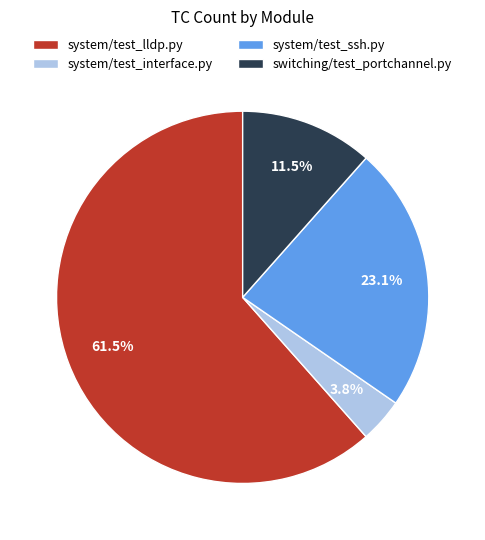

To the nearest percent, what is the combined percentage of system/test_interface.py and switching/test_portchannel.py?

15%